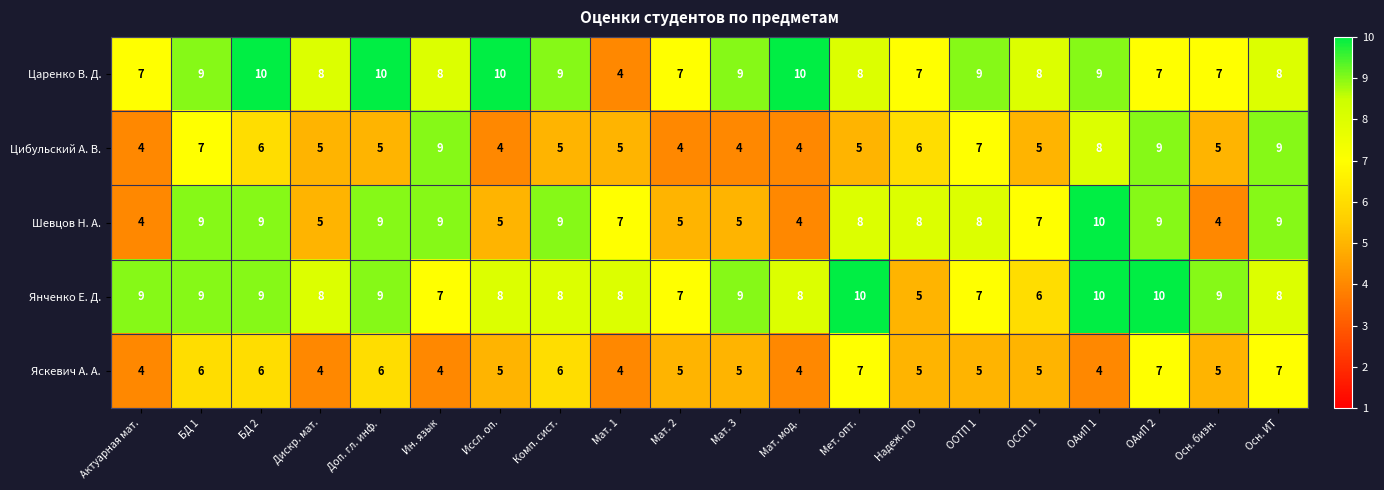

What is the difference between the maximum and minimum values in the Шевцов Н. А. series?

6